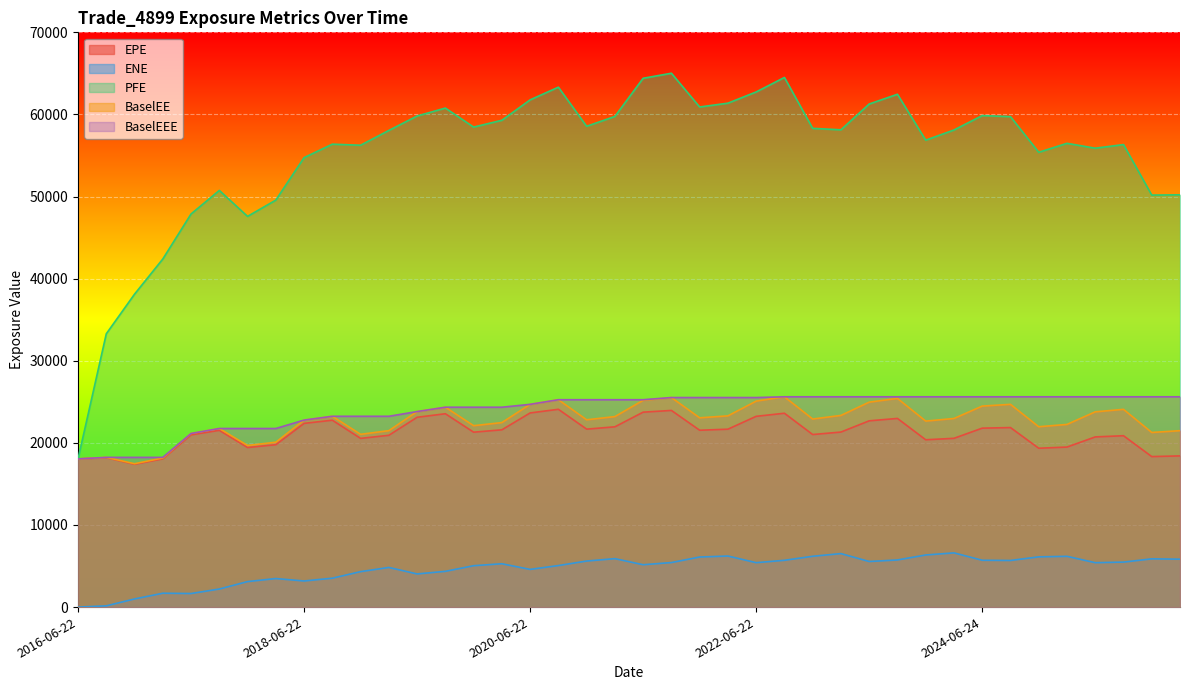

How many values in the BaselEEE series are below 25256?

17